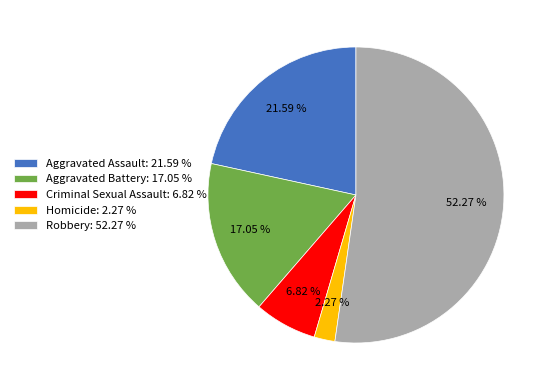

To the nearest percent, what is the average slice percentage?

20%